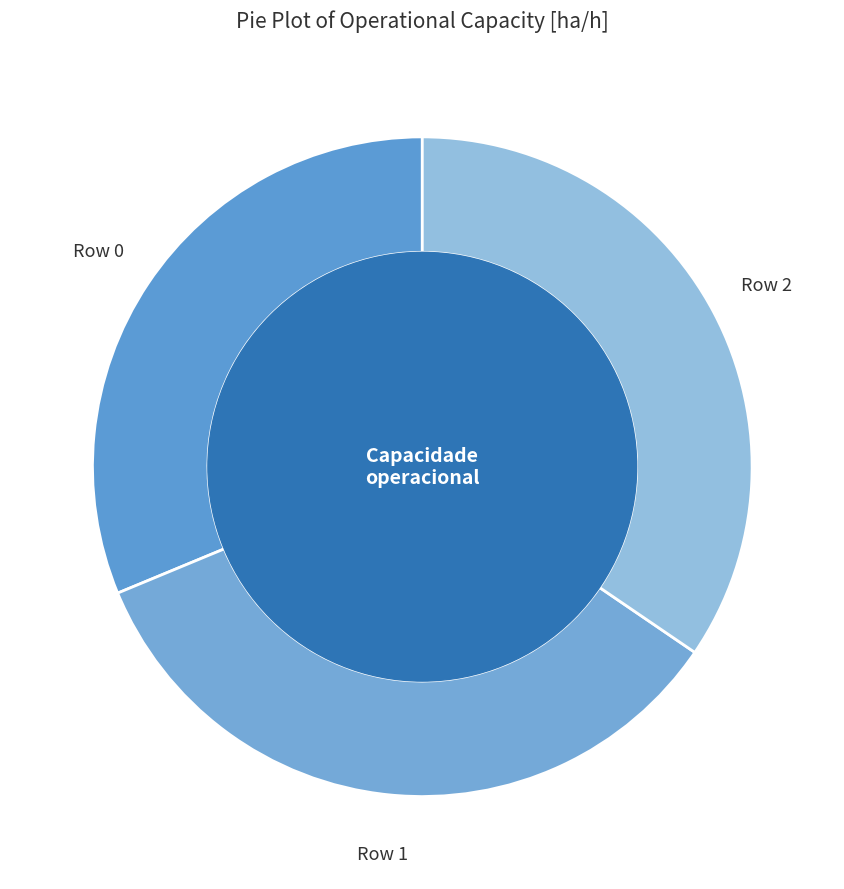

Combined, do Row 1 and Row 2 account for over 50%?

Yes